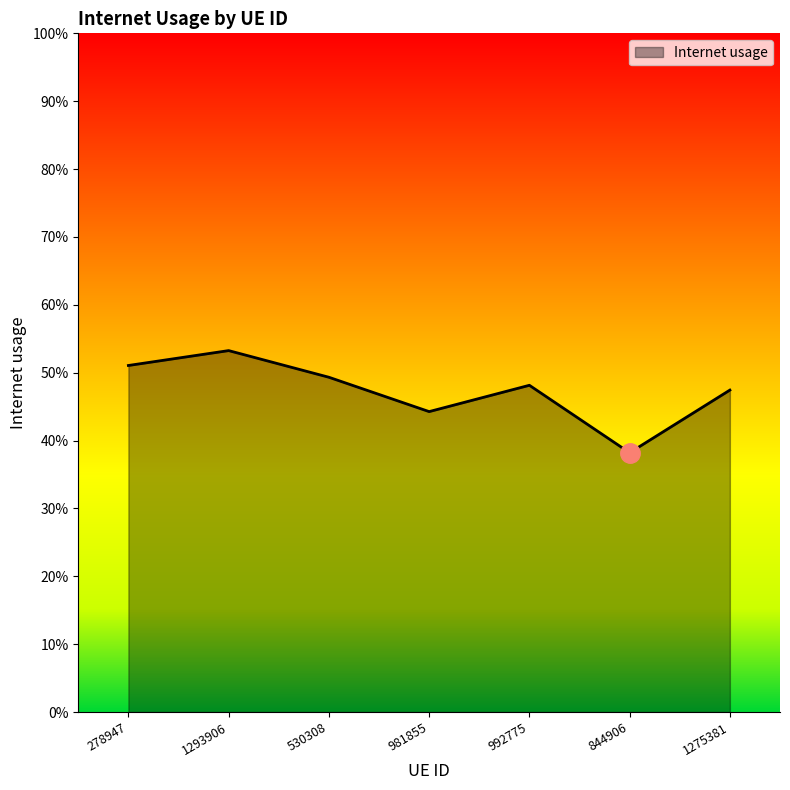

True or false: the data shows 0.1 at 1293906.

False